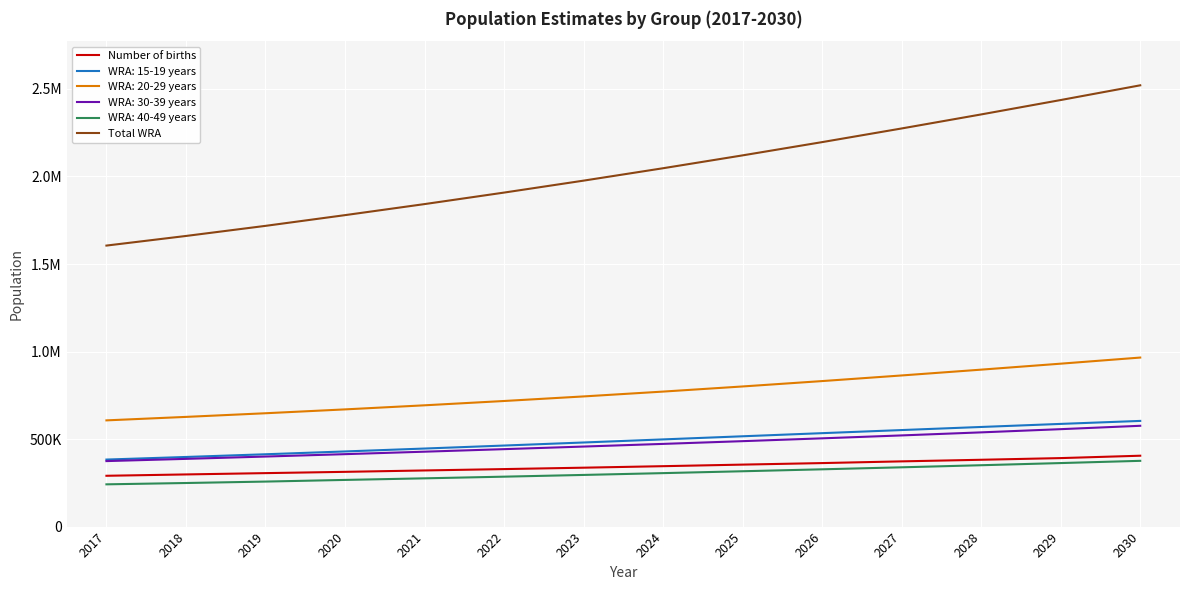

What are all the series names shown in the legend?

Number of births, WRA: 15-19 years, WRA: 20-29 years, WRA: 30-39 years, WRA: 40-49 years, Total WRA